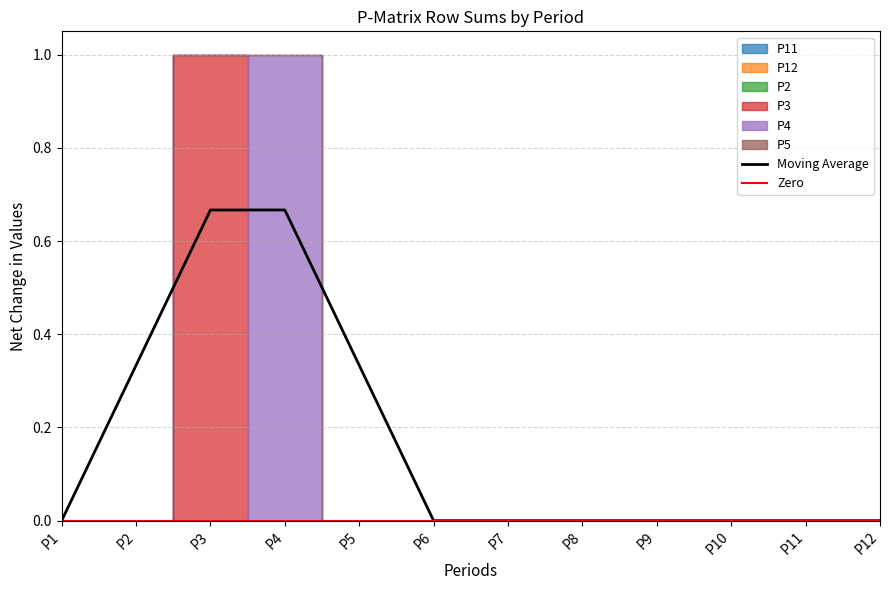

In P4, how many points are higher than both neighbors (excluding endpoints)?

1